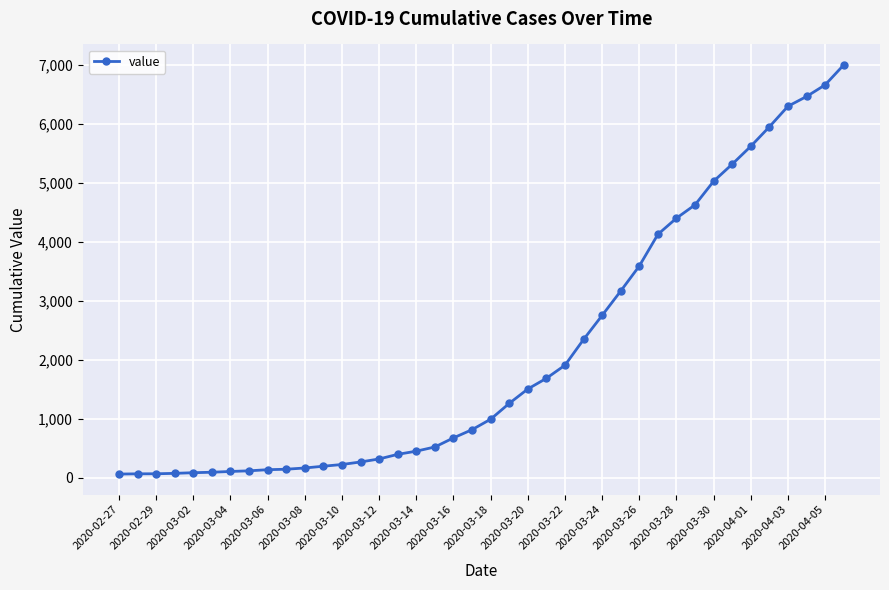

What is the greatest value displayed?

6995